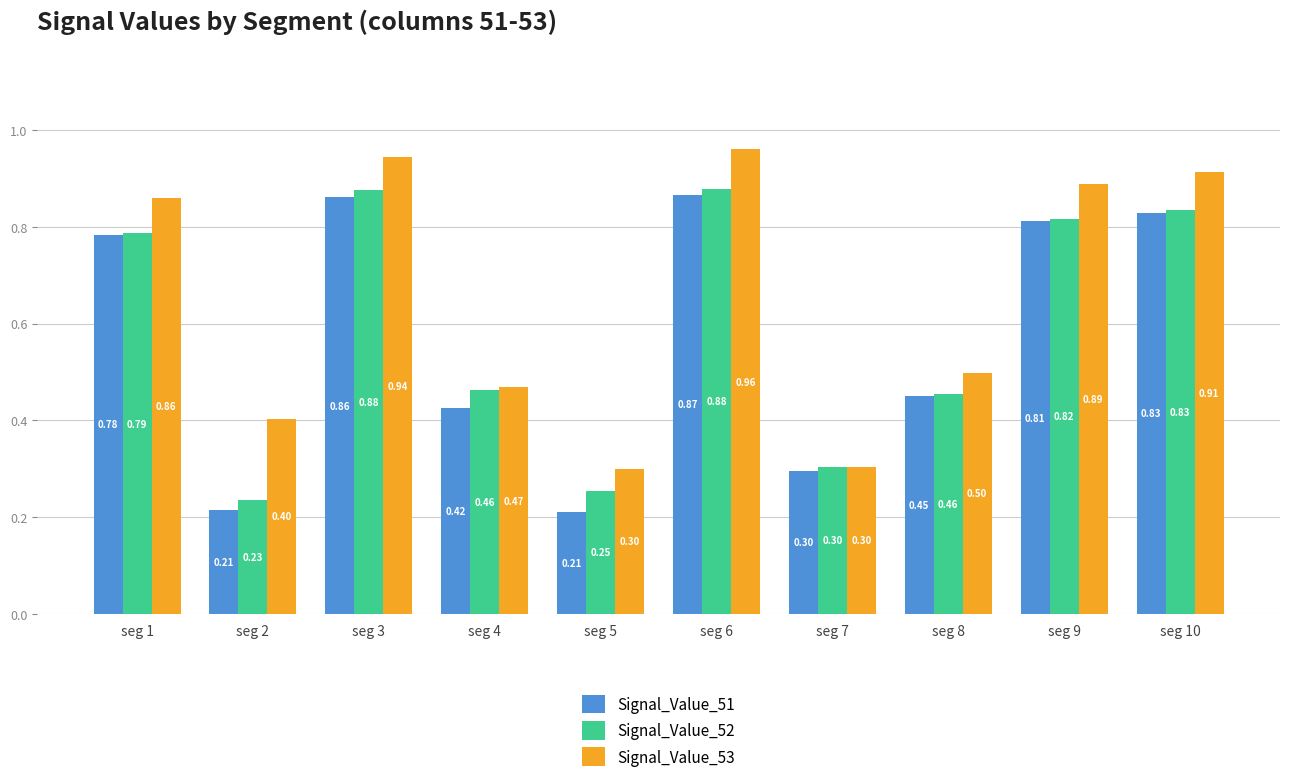

Which series has the largest total across all categories?

Signal_Value_53